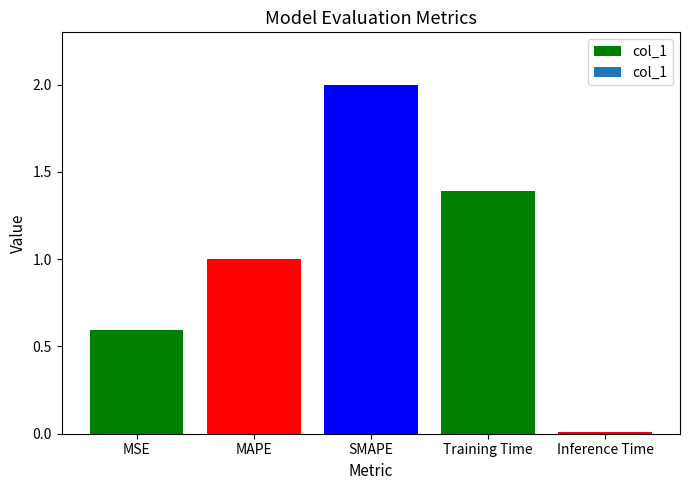

What is the approximate value at MSE?

0.6